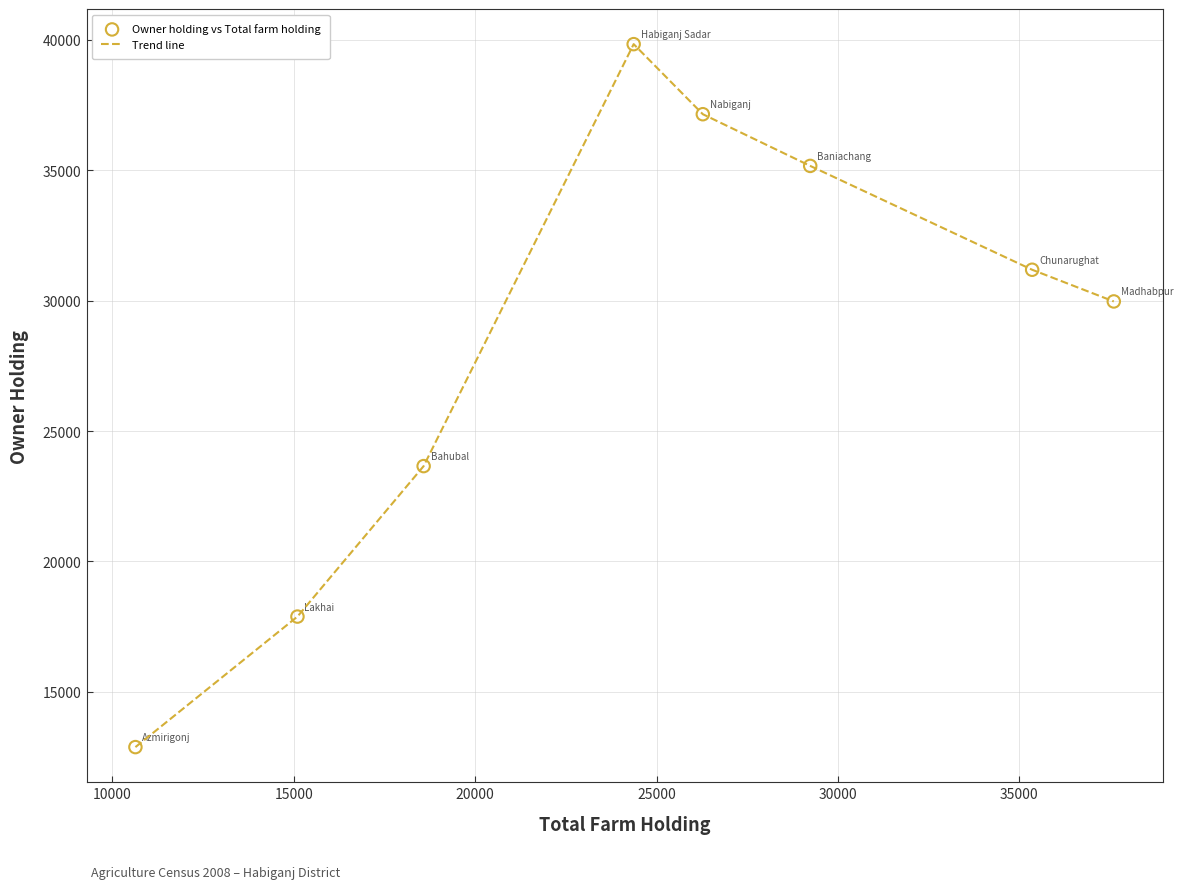

What is the difference between the maximum and minimum values?

26950